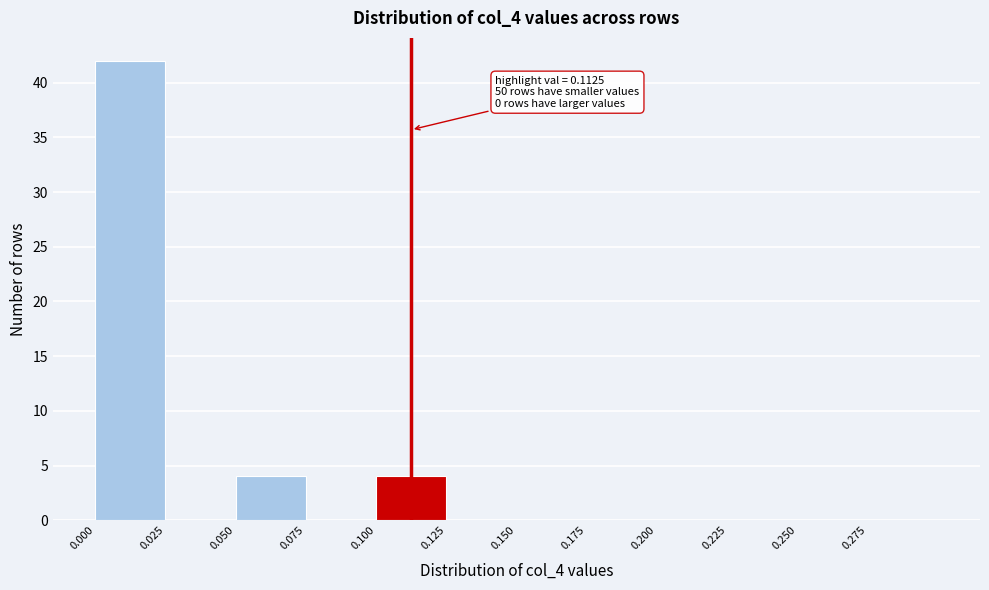

Over which range of the x-axis is the bar tallest?

0.000 to 0.025